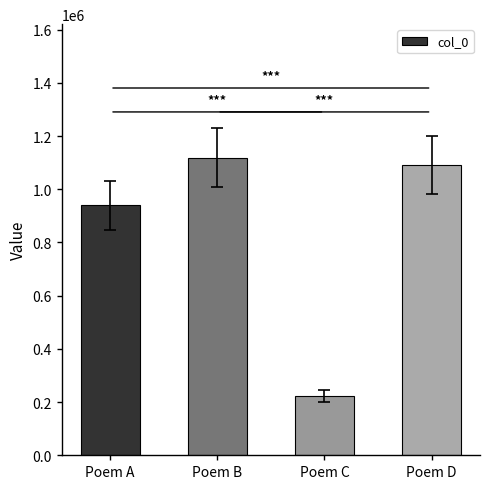

Rank the categories by value from lowest to highest.

Poem C, Poem A, Poem D, Poem B